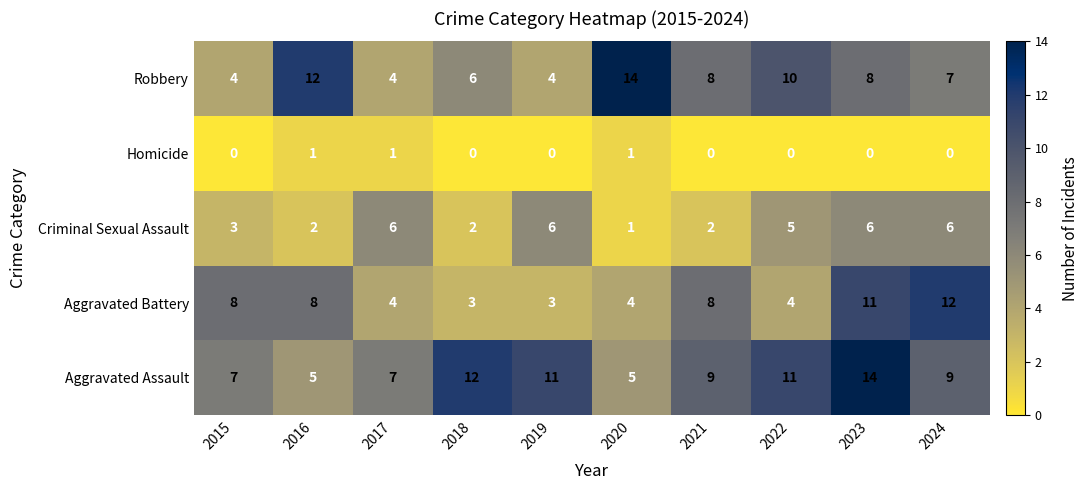

The value of Robbery at 2024 is 2. True or false?

False